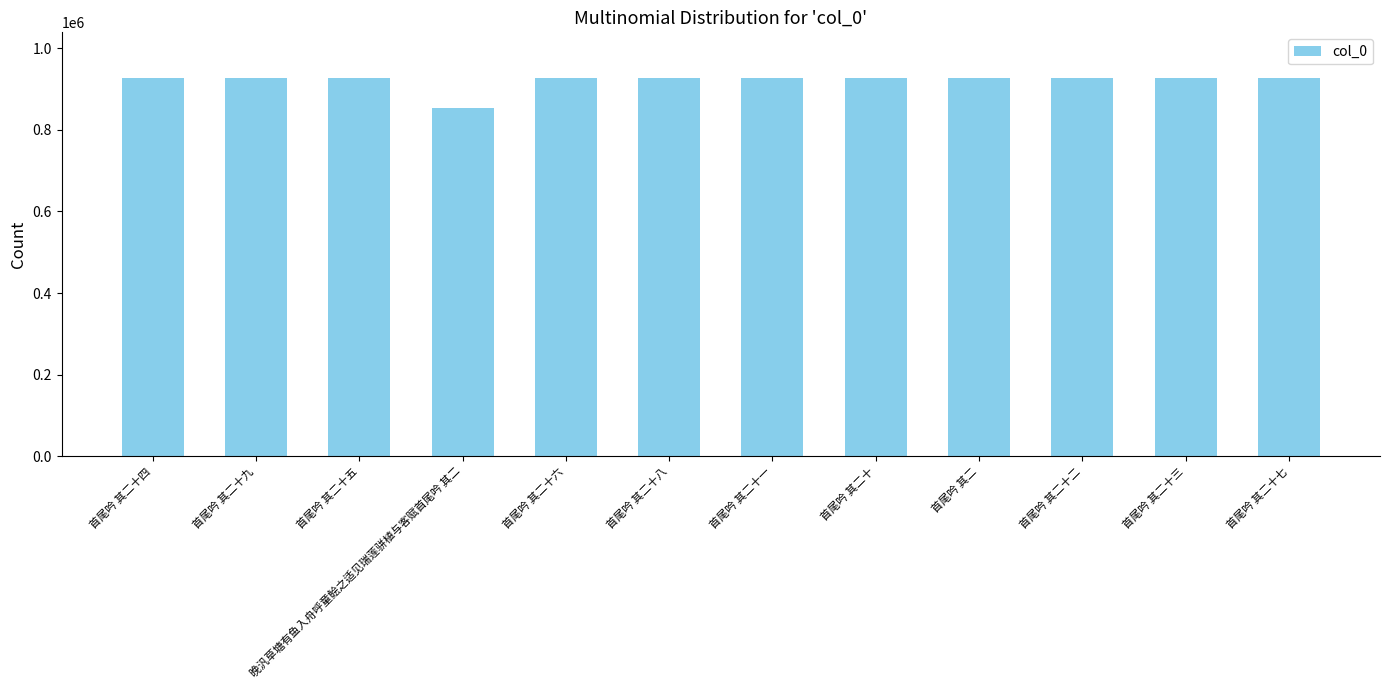

Which has a higher value, 首尾吟 其二 or 晚汎草塘有鱼入舟呼童鲙之适见瑞莲骈植与客赋首尾吟 其二?

首尾吟 其二